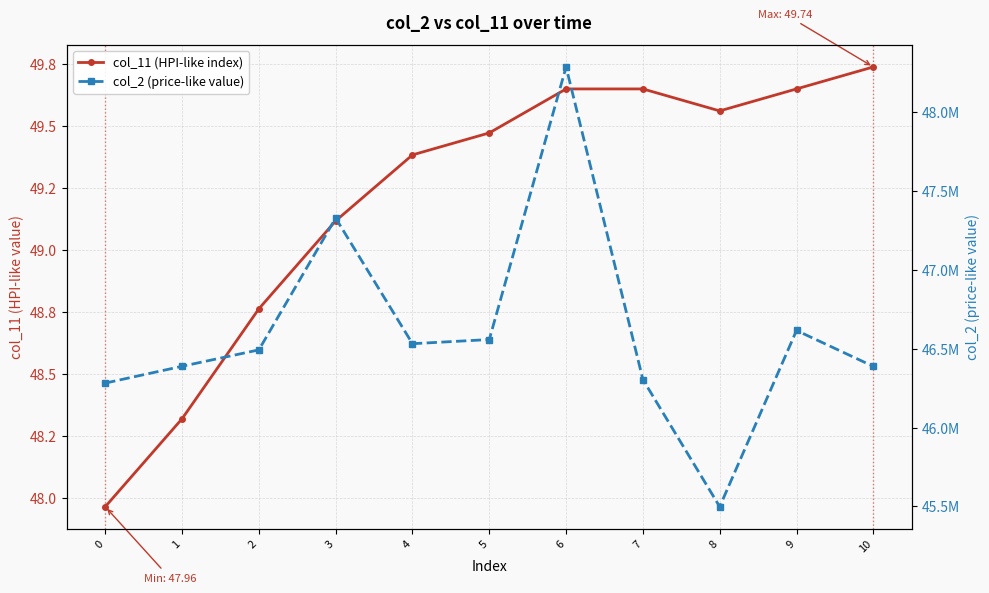

Reading left to right, extract all data points from this chart.

col_11 (HPI-like index): 48.0	48.3	48.8	49.1	49.4	49.5	49.7	49.7	49.6	49.7	49.7
col_2 (price-like value): 46282208.0	46388791.0	46492917.0	47328750.0	46532041.0	46558500.0	48287750.0	46304791.0	45498042.0	46616041.0	46388250.0